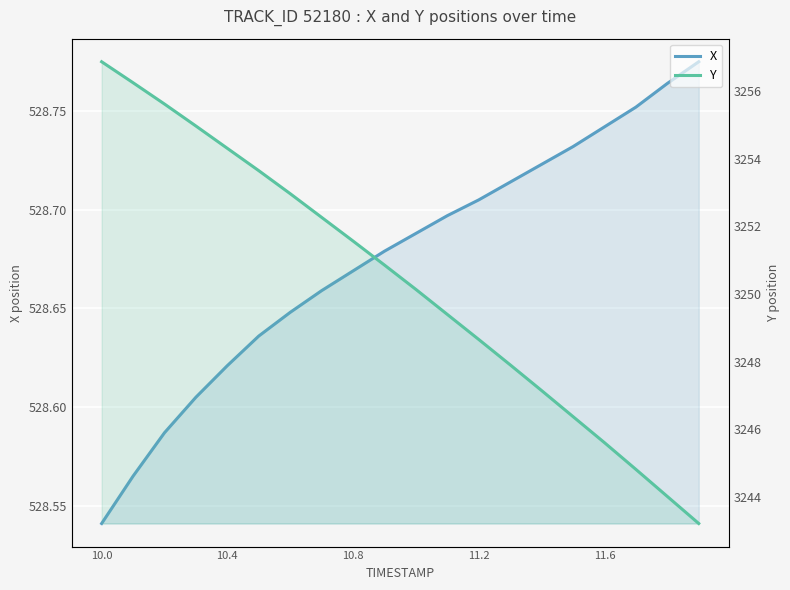

What is the value of the Y point at the 2nd from the left?

3256.2